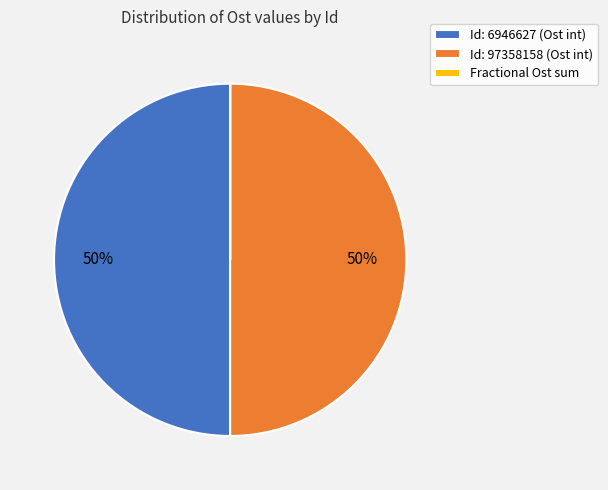

Combined, do Id: 6946627 (Ost int) and Id: 97358158 (Ost int) account for over 50%?

Yes